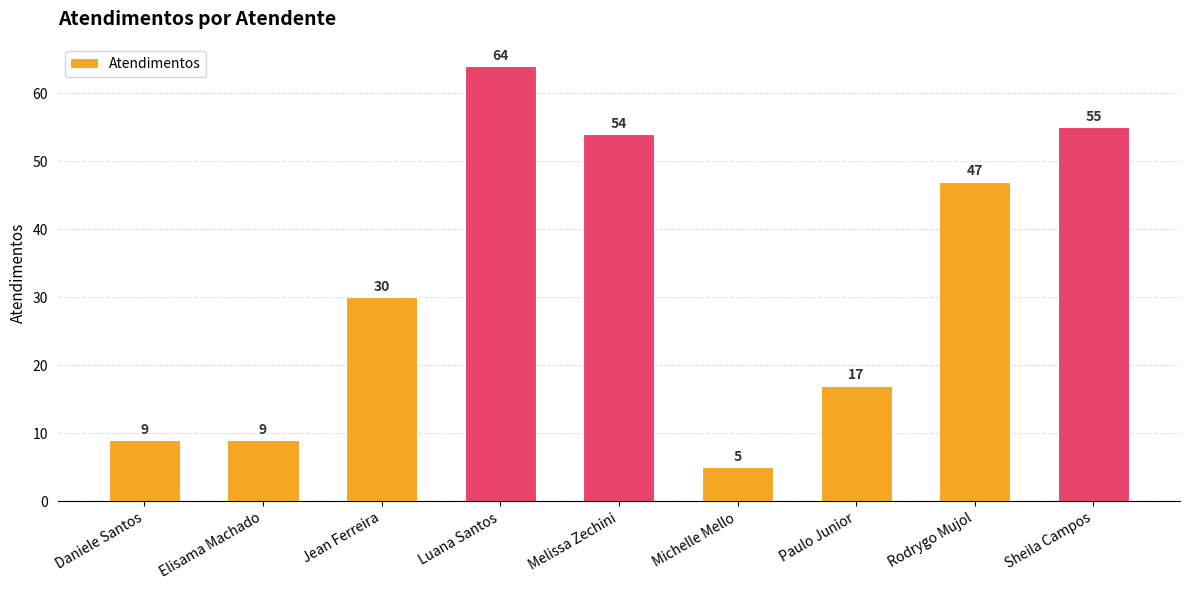

Approximately how many times larger is the value at Rodrygo Mujol compared to Paulo Junior?

2.8